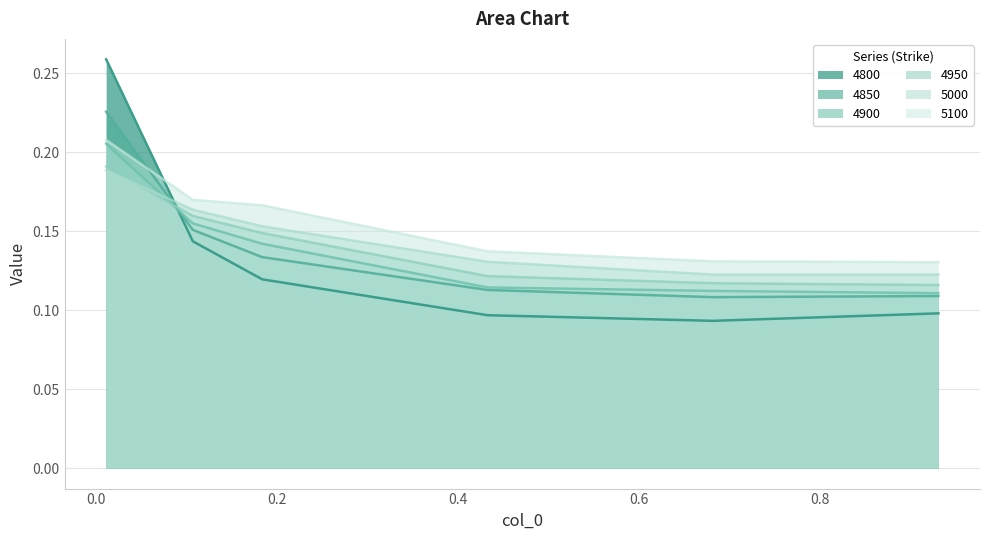

How many interior local valleys does the 4850 series have?

1